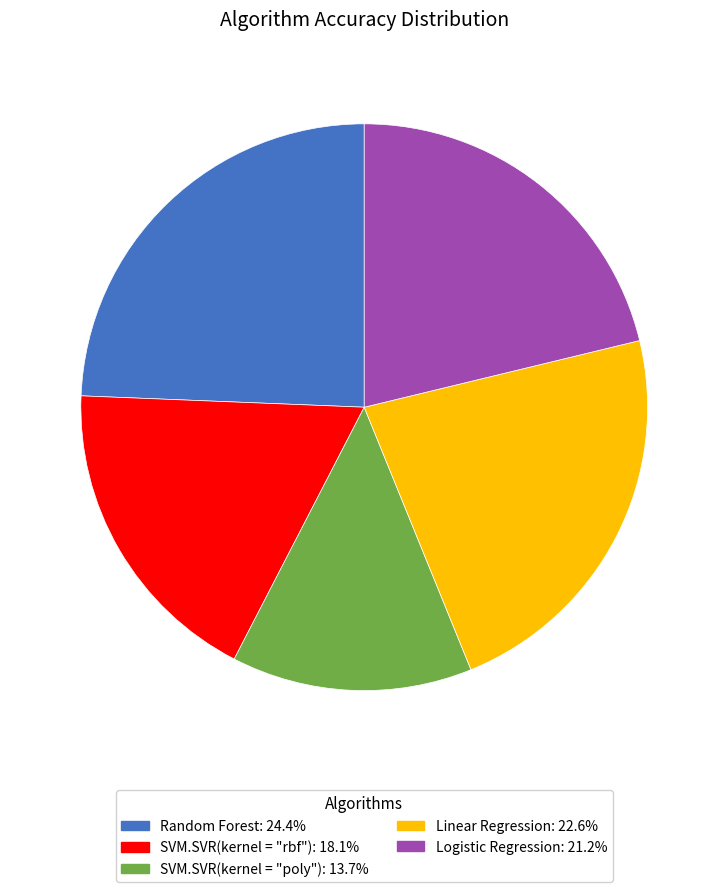

Count the number of slices in the pie.

5